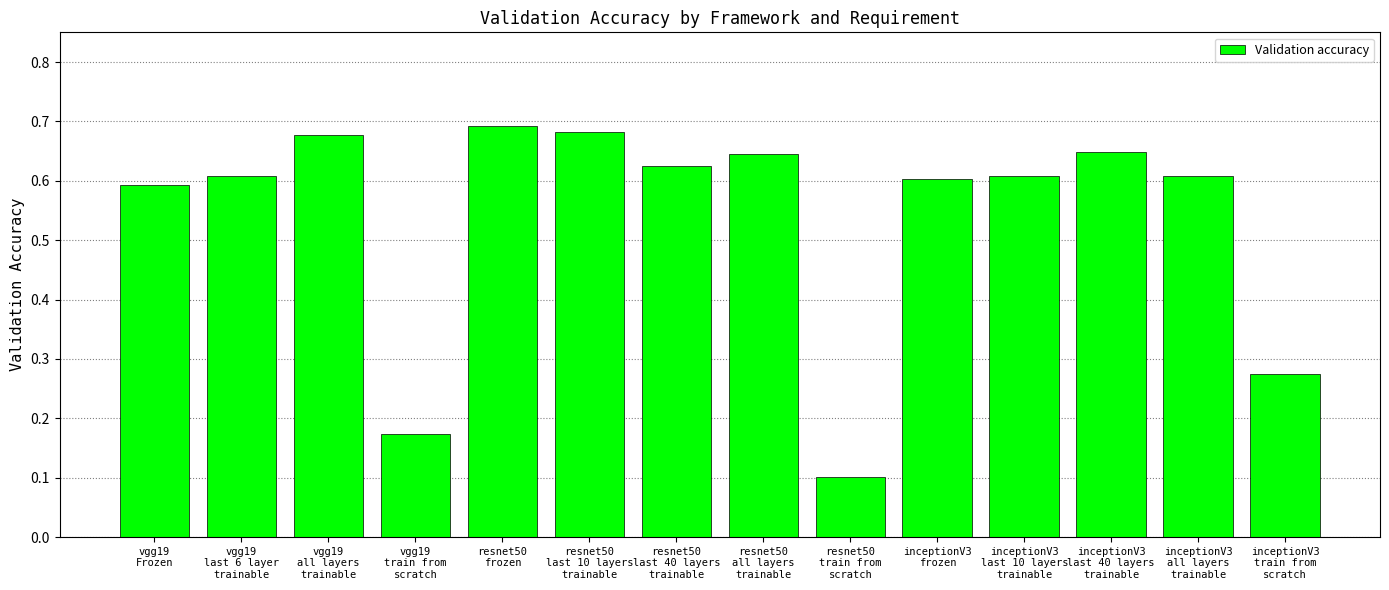

Where is the data nearest to the value 0?

resnet50
train from
scratch